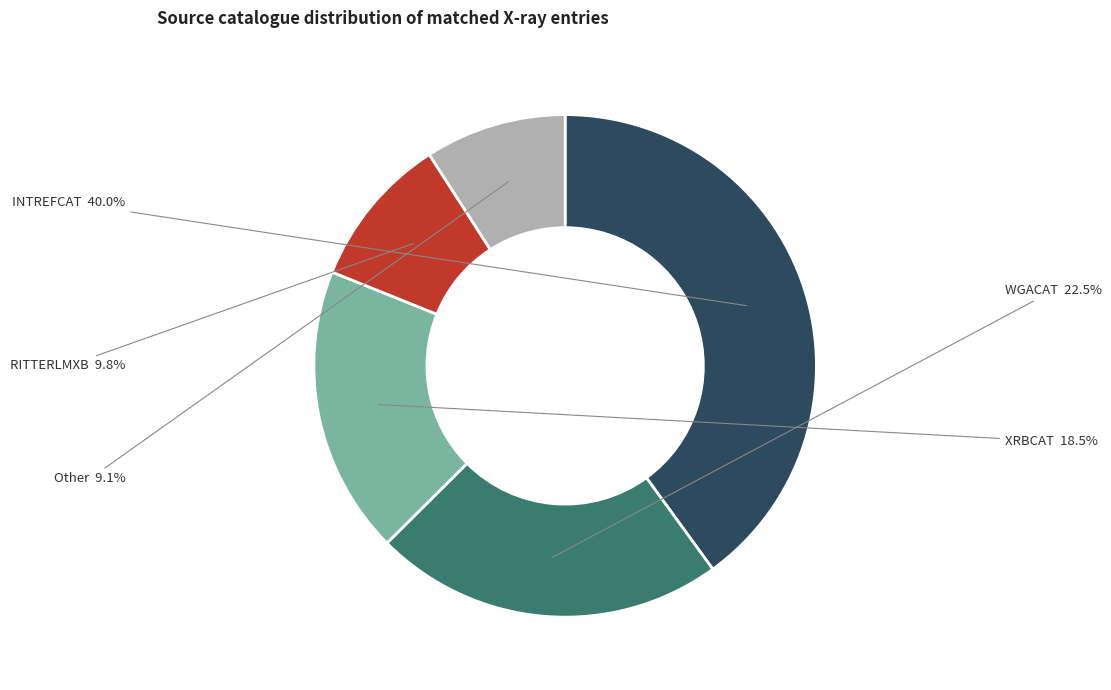

Approximately how many times larger is the value at INTREFCAT compared to XRBCAT?

2.2